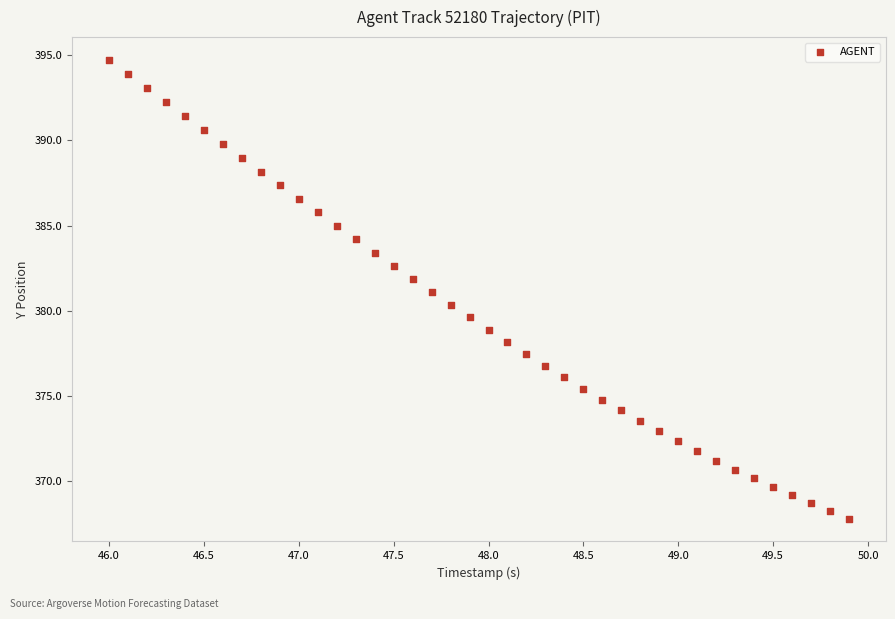

What is the range of Y values (max minus min)?

26.9